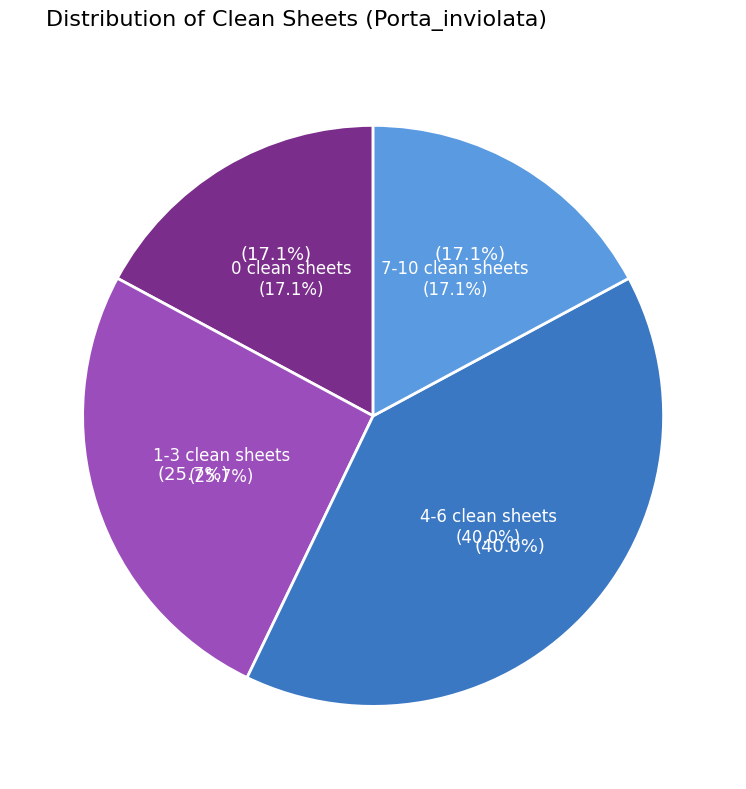

Does 22 account for over 50% of the chart?

No